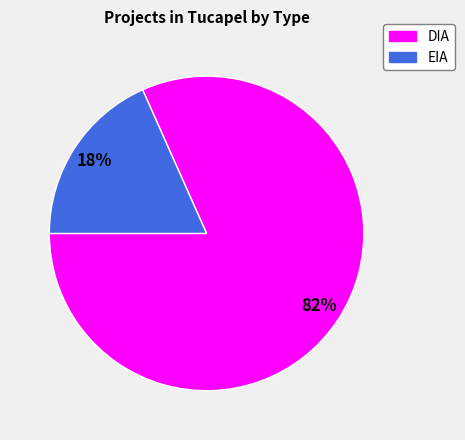

To the nearest percent, what percentage of the pie is DIA?

82%